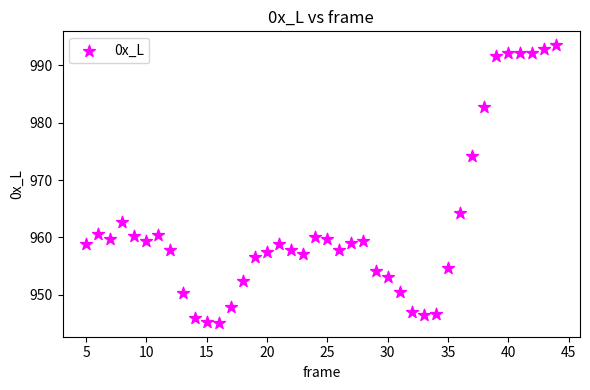

What is the range of Y values (max minus min)?

48.4